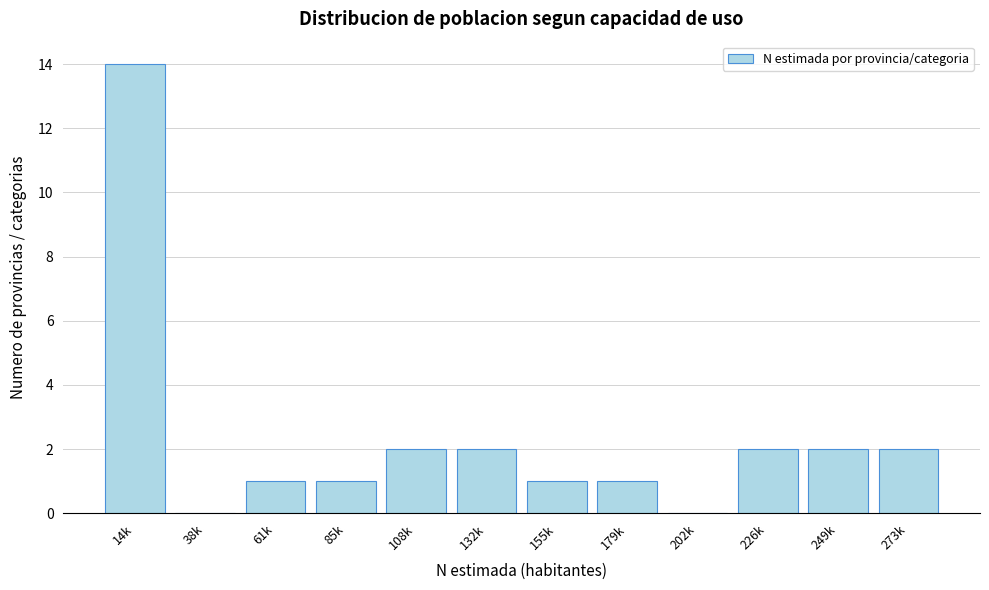

Reading left to right, what are all the values shown in this chart?

14k=14	38k=0	61k=1	85k=1	108k=2	132k=2	155k=1	179k=1	202k=0	226k=2	249k=2	273k=2